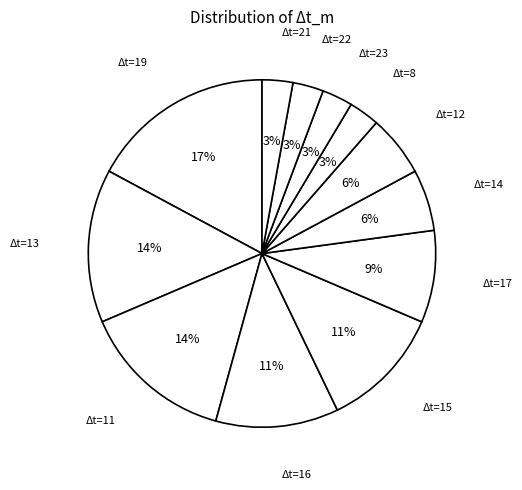

To the nearest percent, what is the average slice percentage?

8%